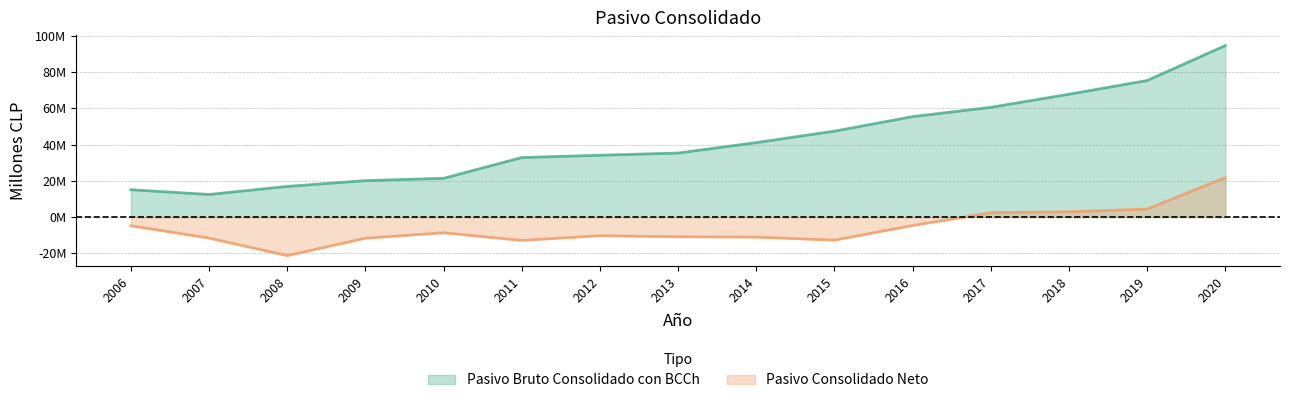

Between 2006 and 2018, which series saw the biggest shift?

Pasivo Bruto Consolidado con BCCh